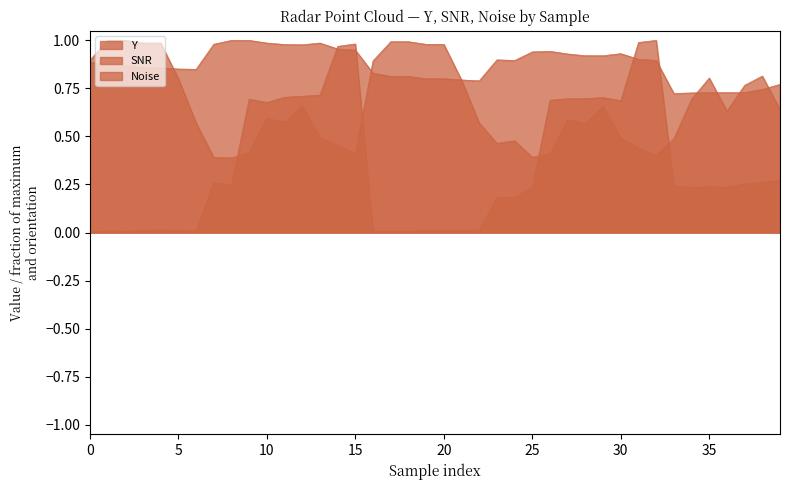

Which series ends up on top after the final intersection of SNR and Noise?

Noise